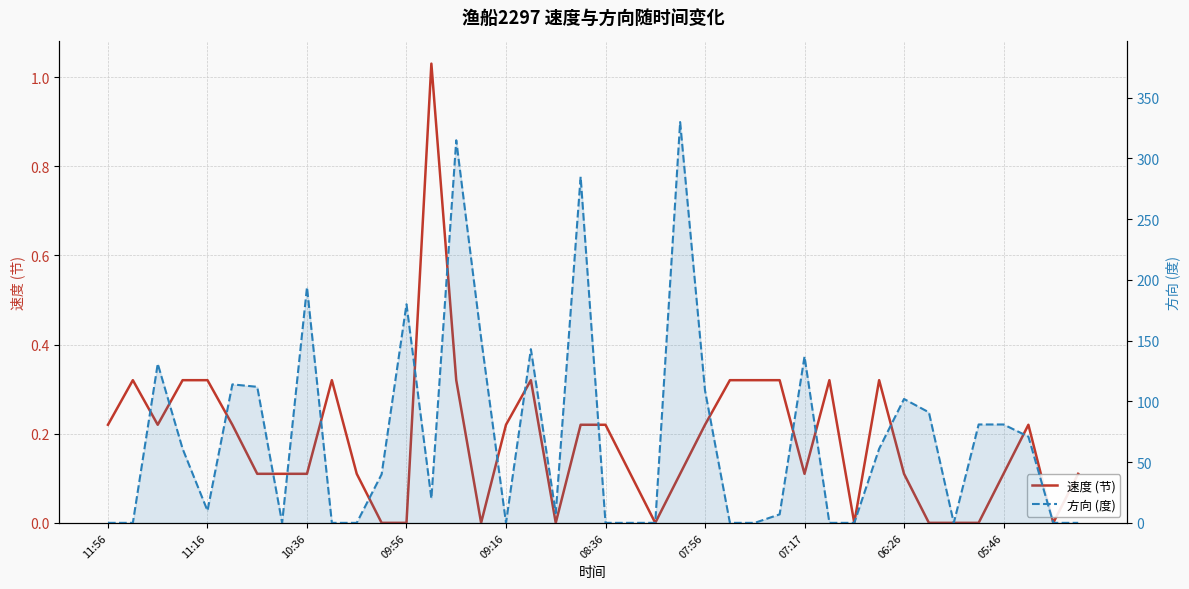

What are all the series names shown in the legend?

速度 (节), 方向 (度)